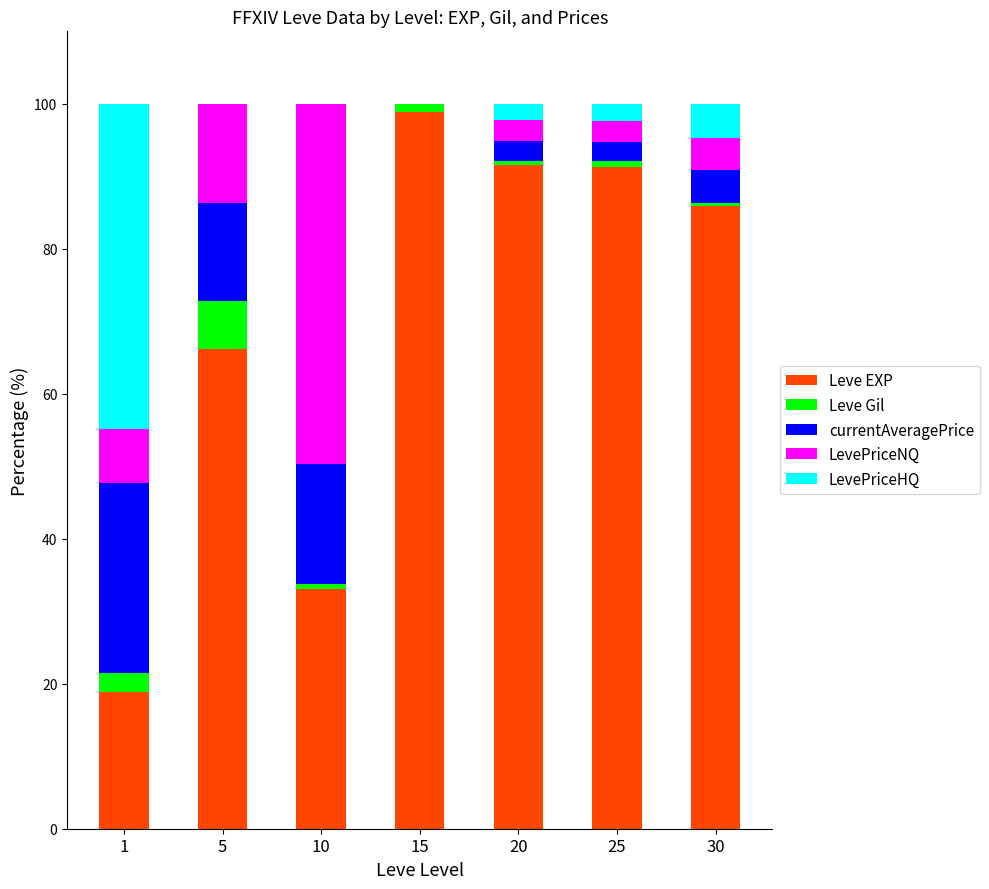

The Leve EXP series shows 55.4 at 10. True or false?

False